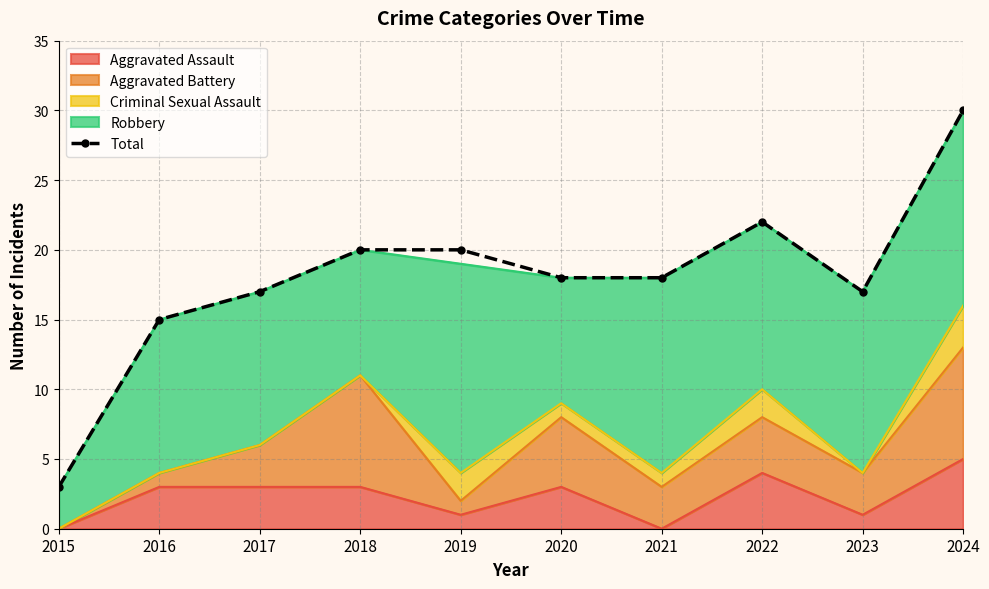

What is the greatest value displayed?

30